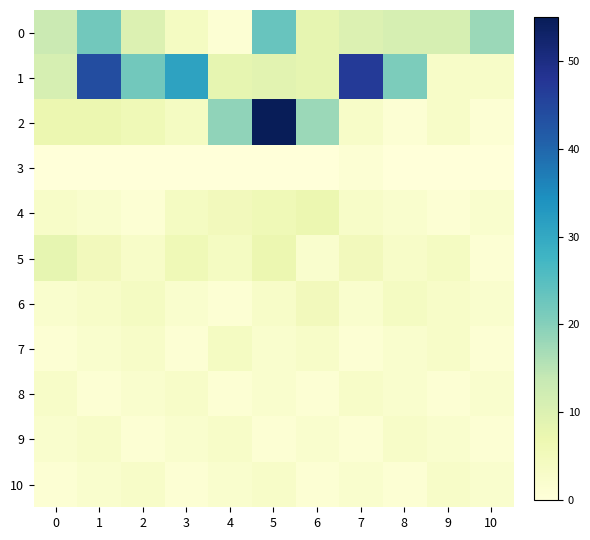

Which series has the widest spread of values?

2